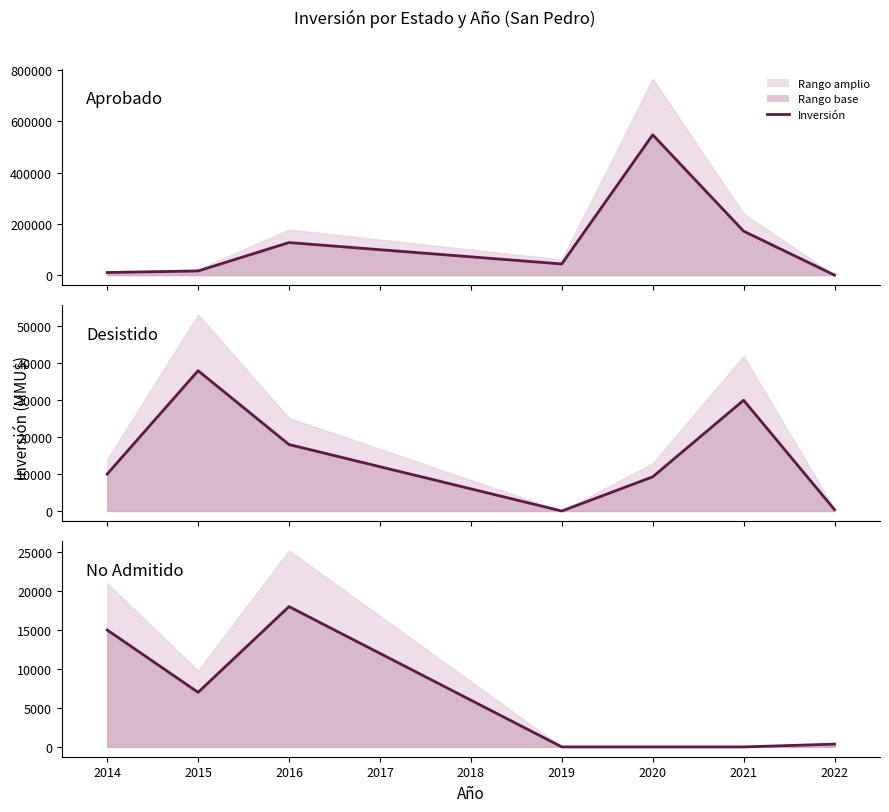

Which series has the largest total across all categories?

Aprobado